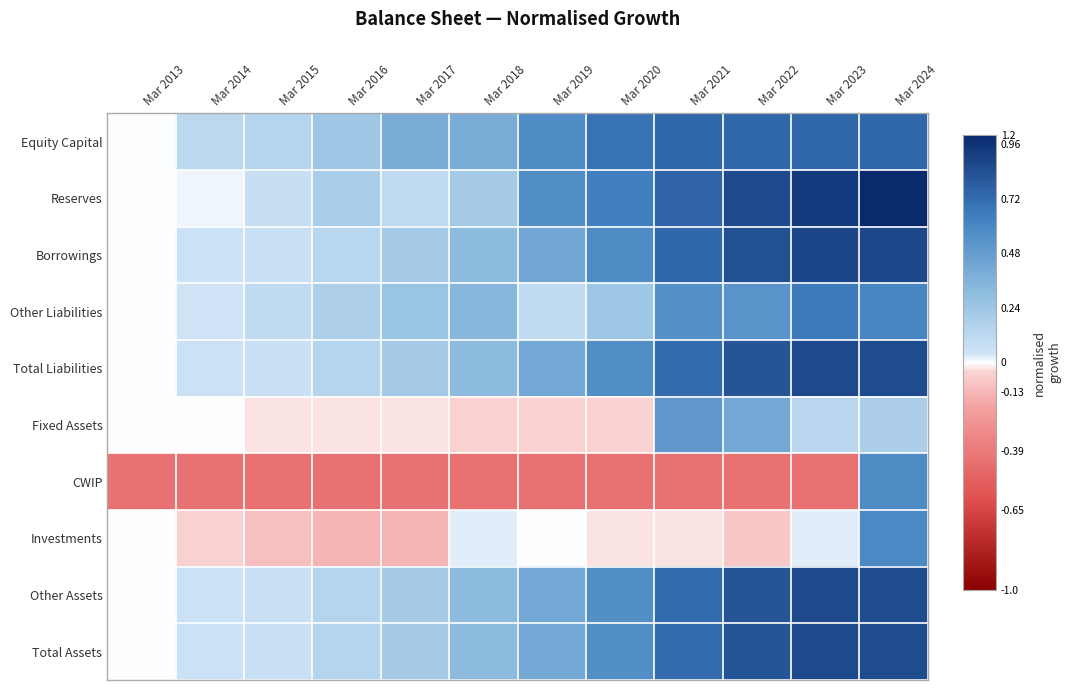

At how many categories does at least one series exceed 0?

11